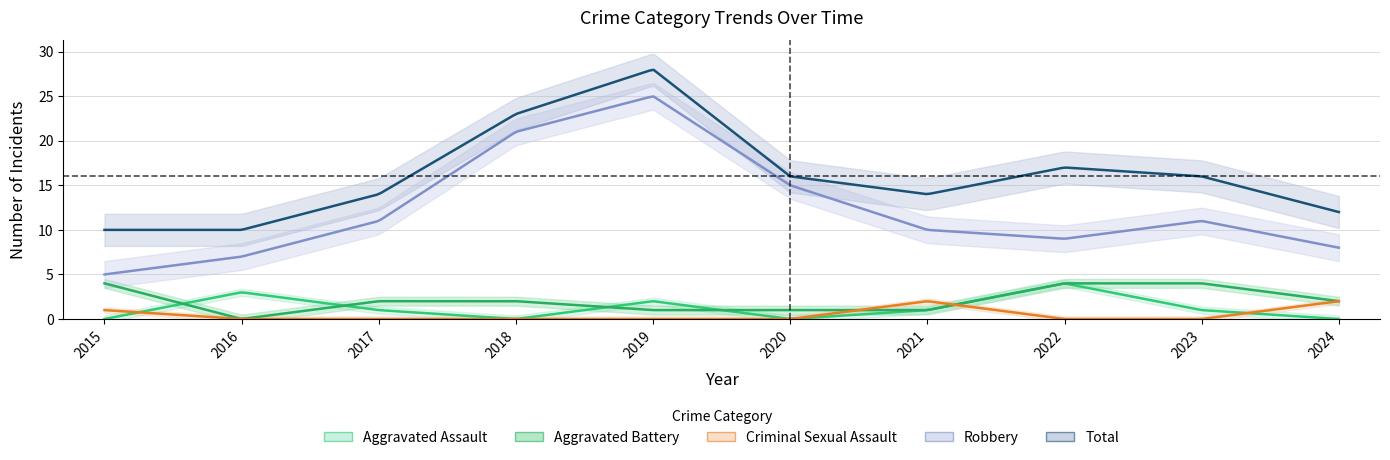

Reading left to right, transcribe all the data shown in this chart.

Aggravated Assault: 0	3	1	0	2	0	1	4	1	0
Aggravated Battery: 4	0	2	2	1	1	1	4	4	2
Criminal Sexual Assault: 1	0	0	0	0	0	2	0	0	2
Robbery: 5	7	11	21	25	15	10	9	11	8
Total: 10	10	14	23	28	16	14	17	16	12